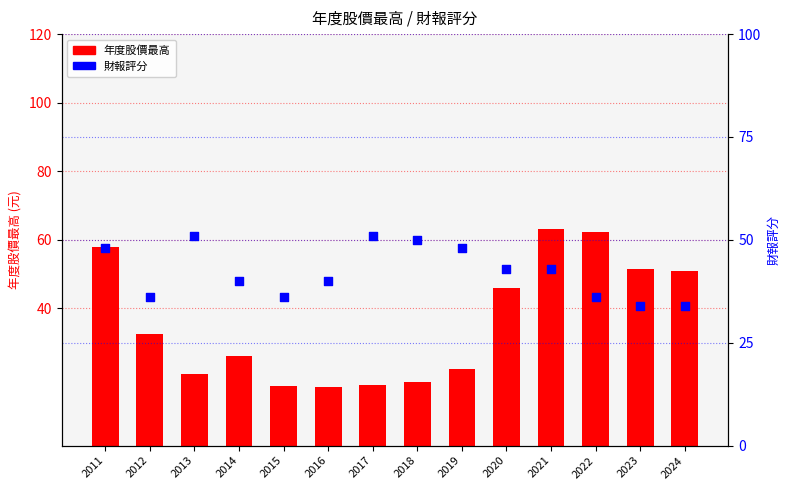

Which series has the largest total across all categories?

財報評分